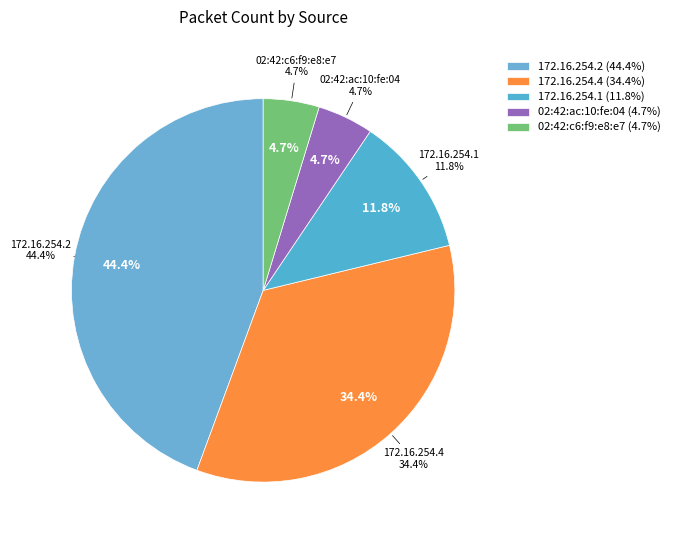

Do 172.16.254.1 and 172.16.254.4 together represent more than half of the pie?

No